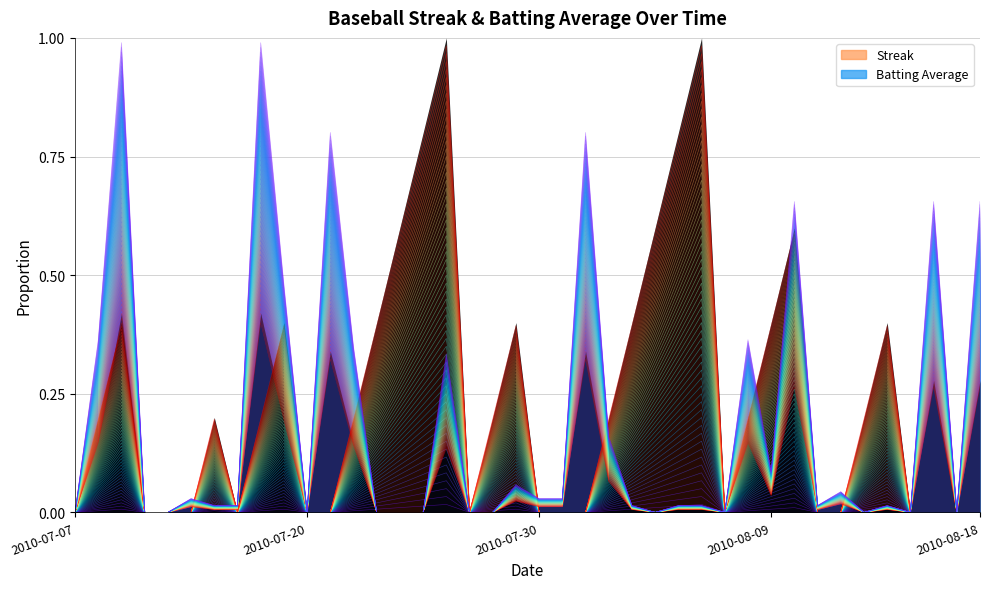

The value of Streak at 11 is -0.0. True or false?

False